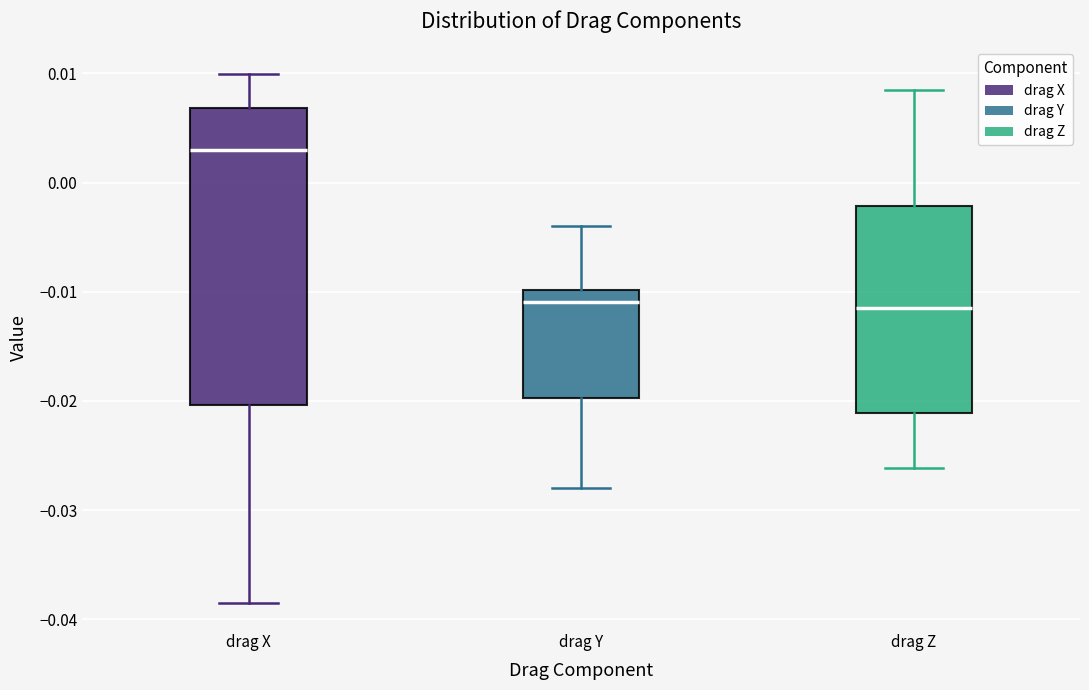

Reading left to right, read every box against the y-axis: the position of its median line, the range the box covers, and the ends of its whiskers. The values are not printed on the chart, so give them approximately, as read against the axis.

drag X: median 0.003, box -0.020 to 0.007, whiskers -0.038 to 0.010
drag Y: median -0.011, box -0.020 to -0.010, whiskers -0.028 to -0.004
drag Z: median -0.012, box -0.021 to -0.002, whiskers -0.026 to 0.008